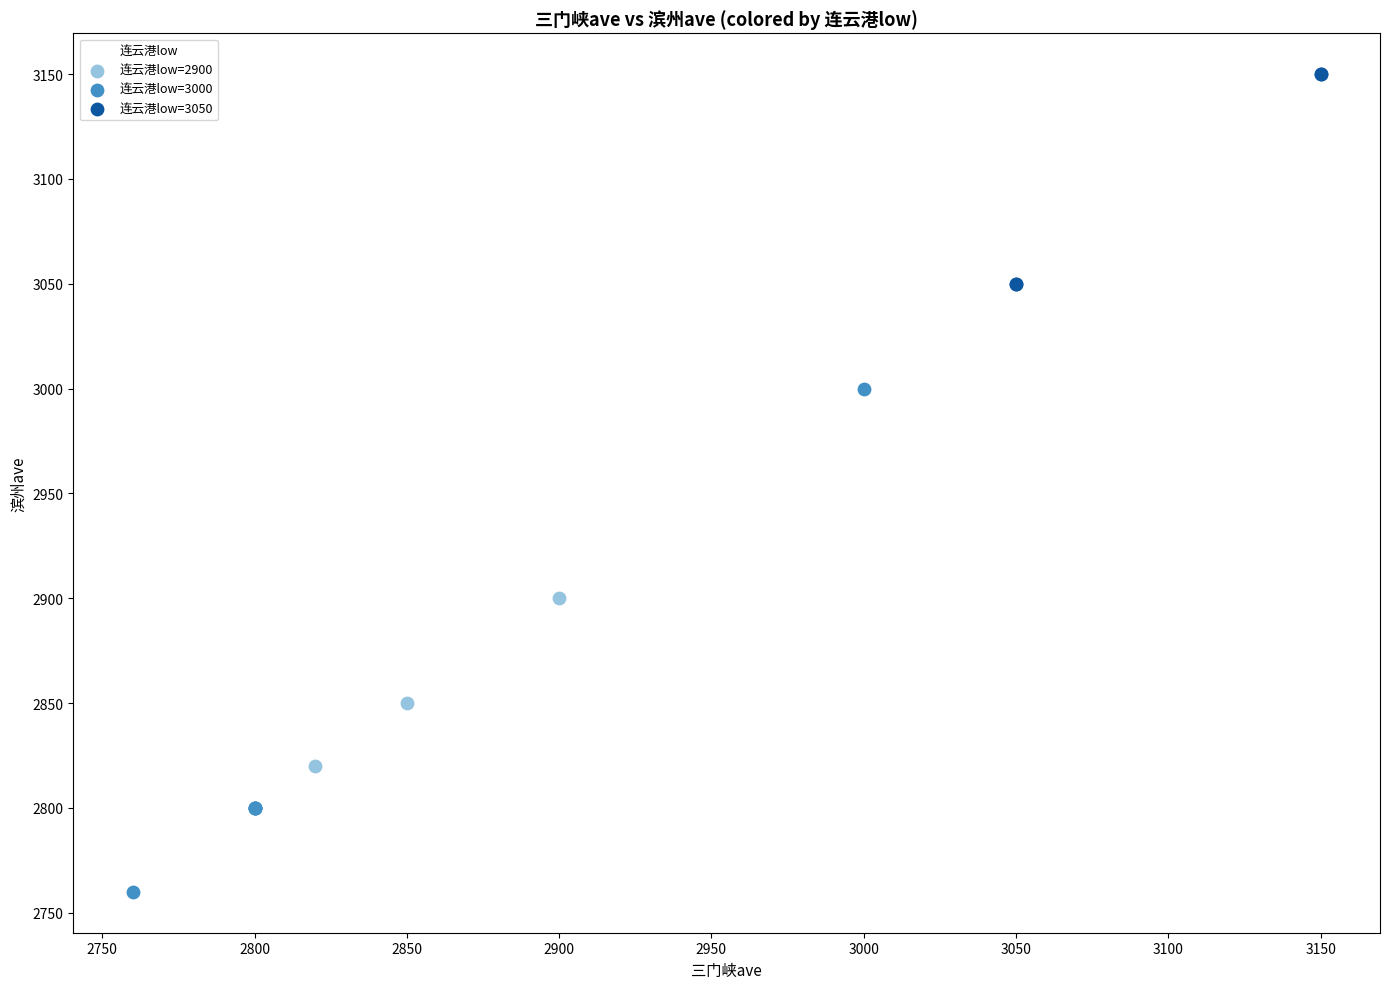

What are all the series names shown in the legend?

连云港low=2900, 连云港low=3000, 连云港low=3050